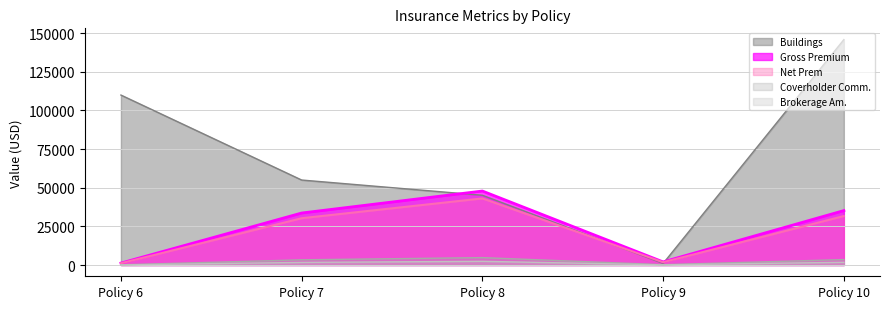

What is the lowest value of the Coverholder Comm. series?

124.7